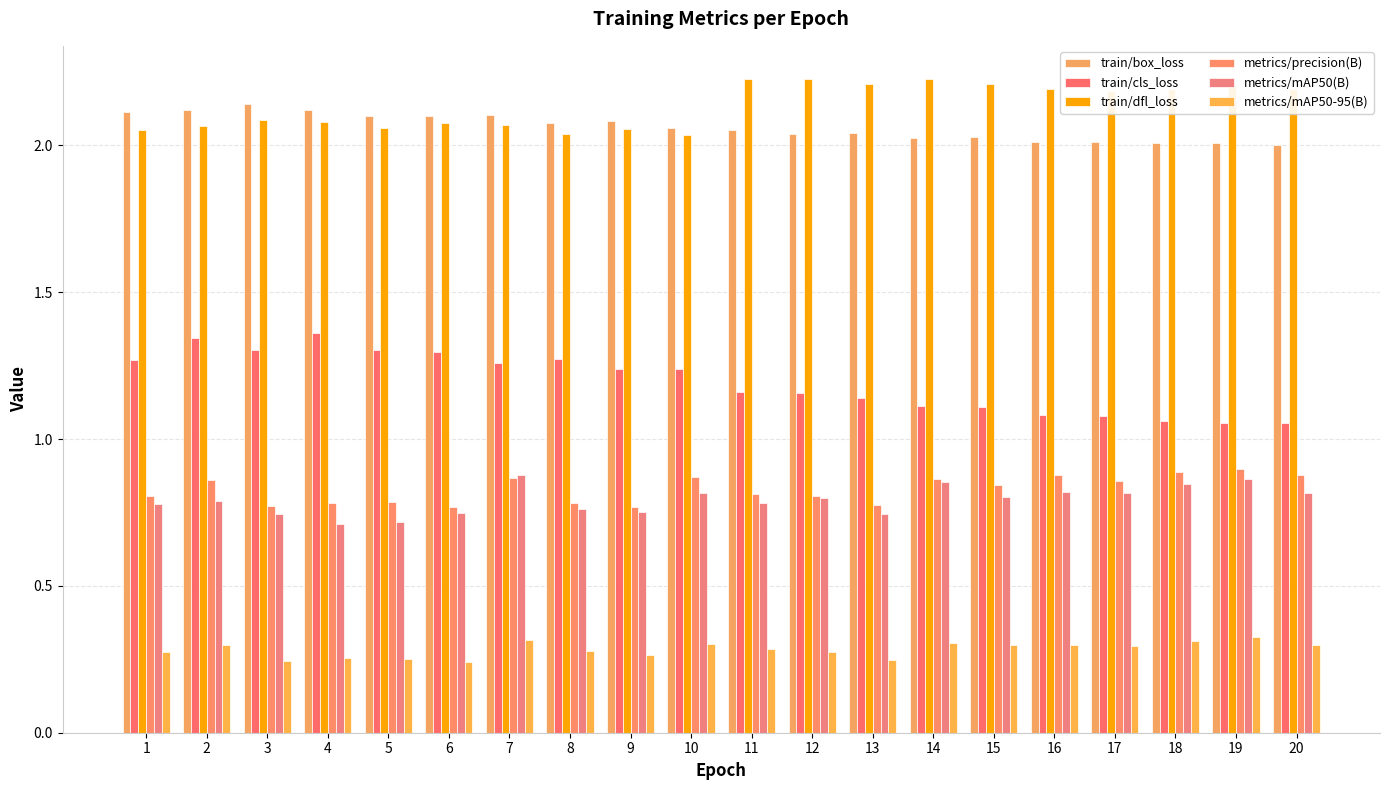

How many categories are shown in the chart?

20